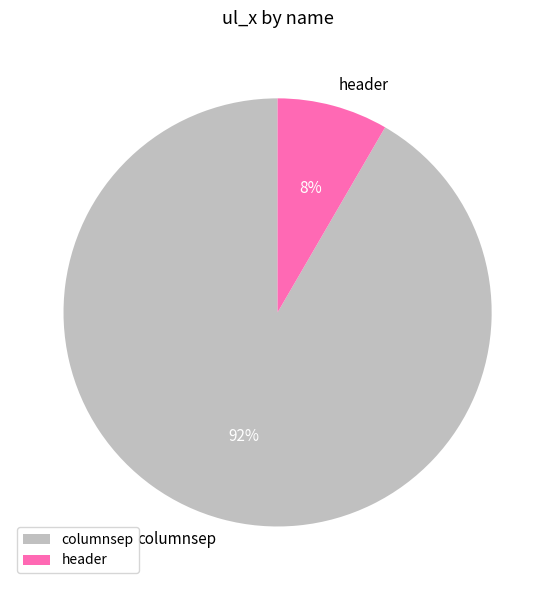

What is the smallest slice in the pie chart?

header